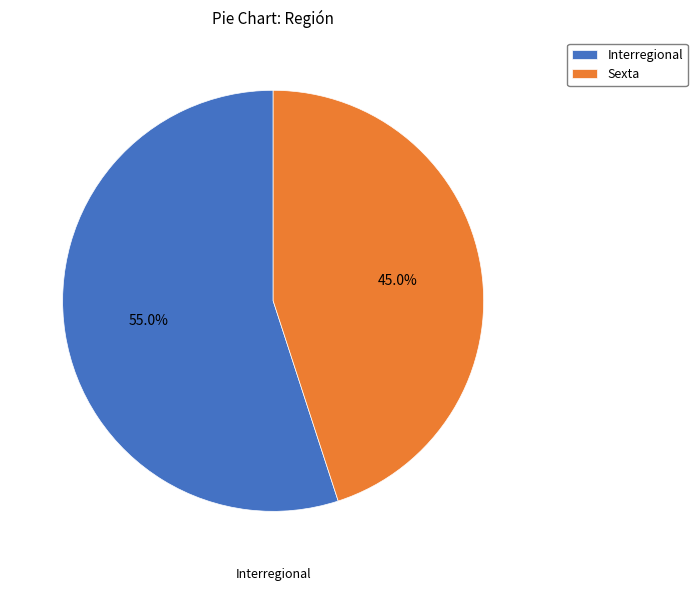

What is the ratio of the value at Sexta to the value at Interregional?

0.8